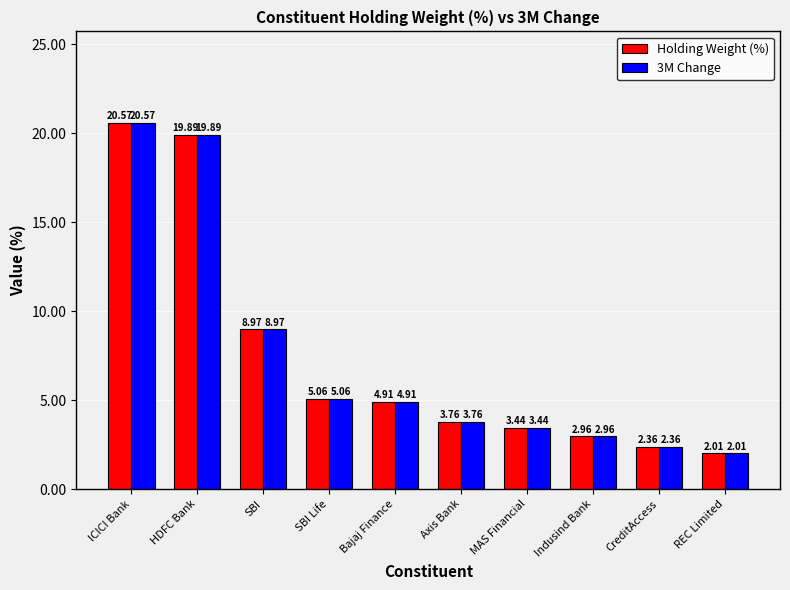

What is the sum of the 3M Change values at Indusind Bank and Bajaj Finance?

7.9